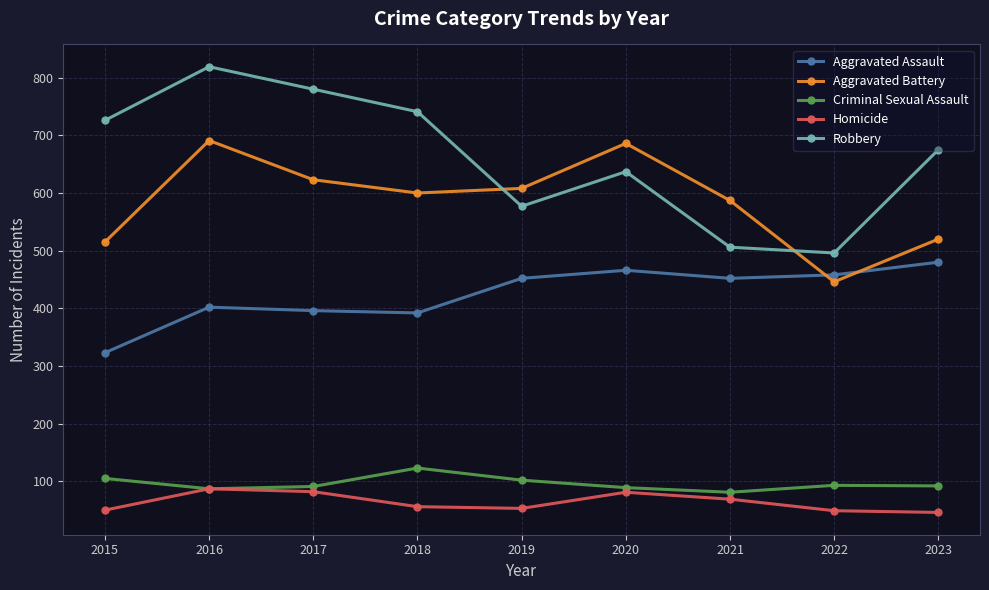

Count the number of data series in this chart.

5